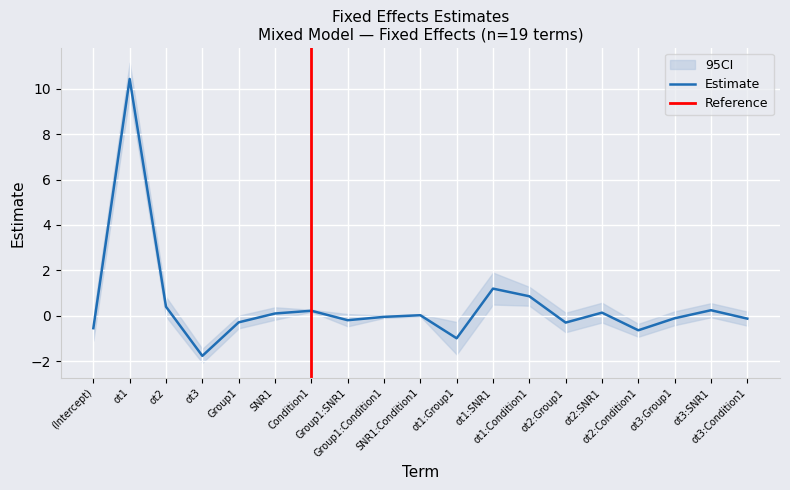

What is the maximum value shown in the chart?

10.4